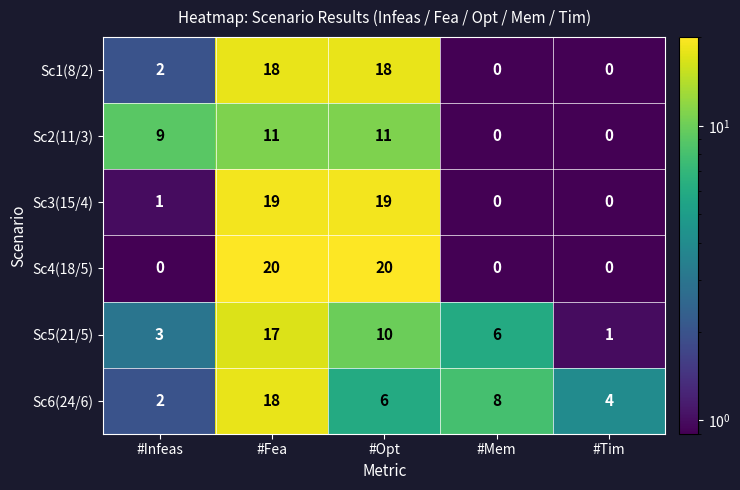

What is the difference between the Sc4(18/5) values at #Infeas and #Fea?

20